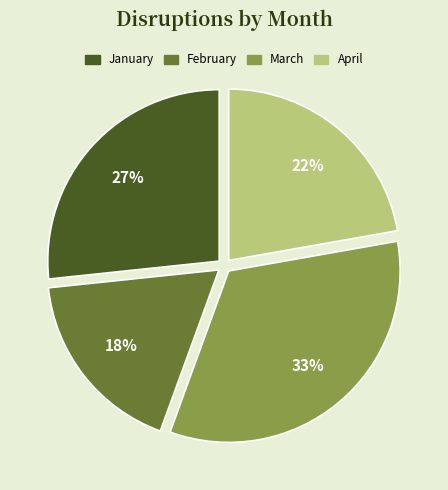

Is the sum of March and February greater than half?

Yes